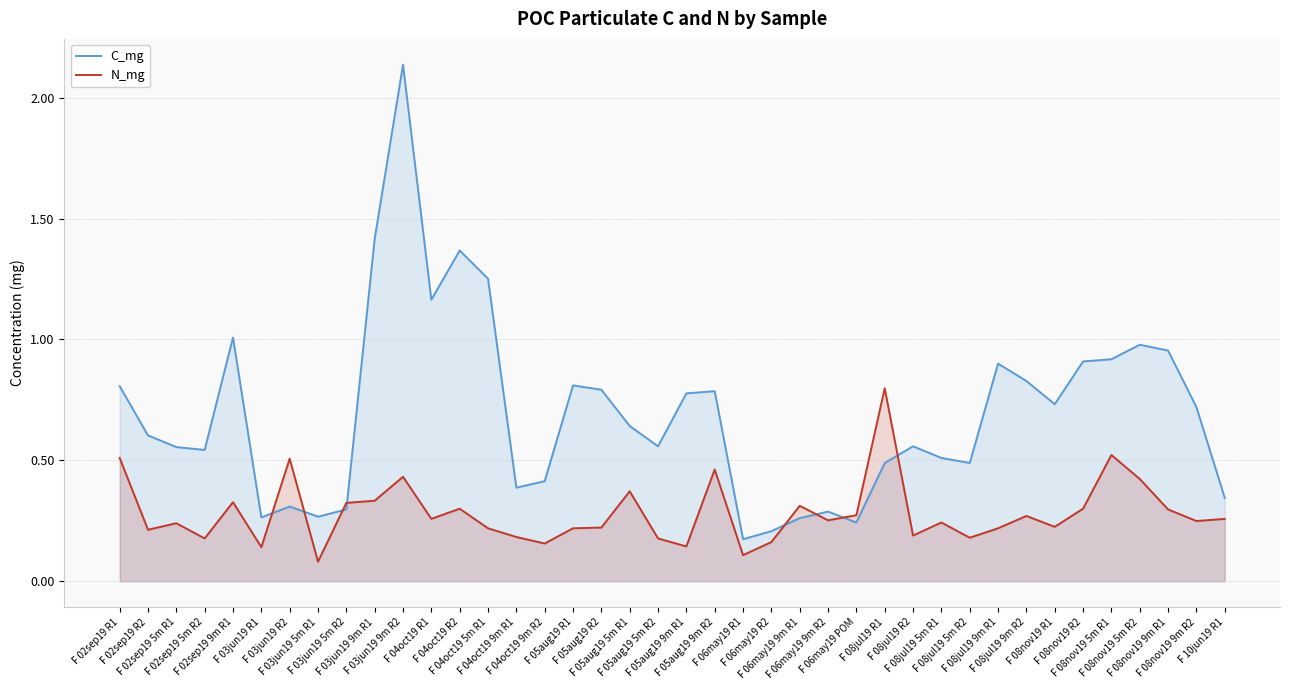

List the series in order of their overall mean, highest first.

C_mg, N_mg